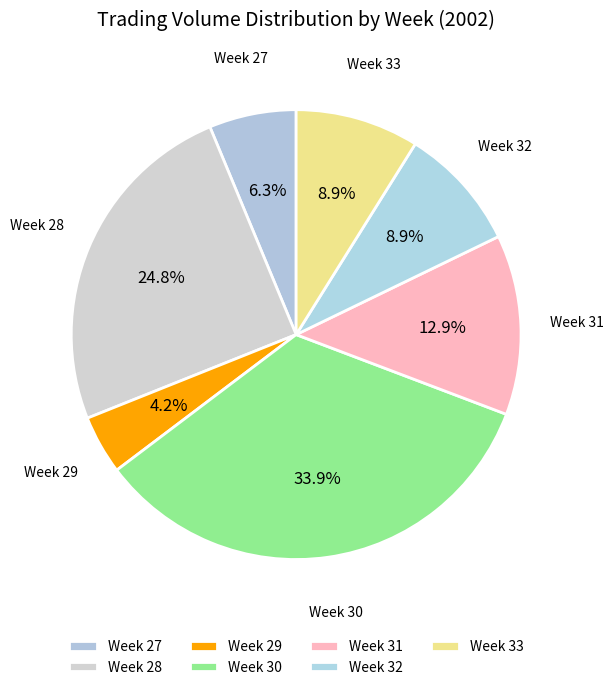

Which category has the biggest portion of the pie?

Week 30